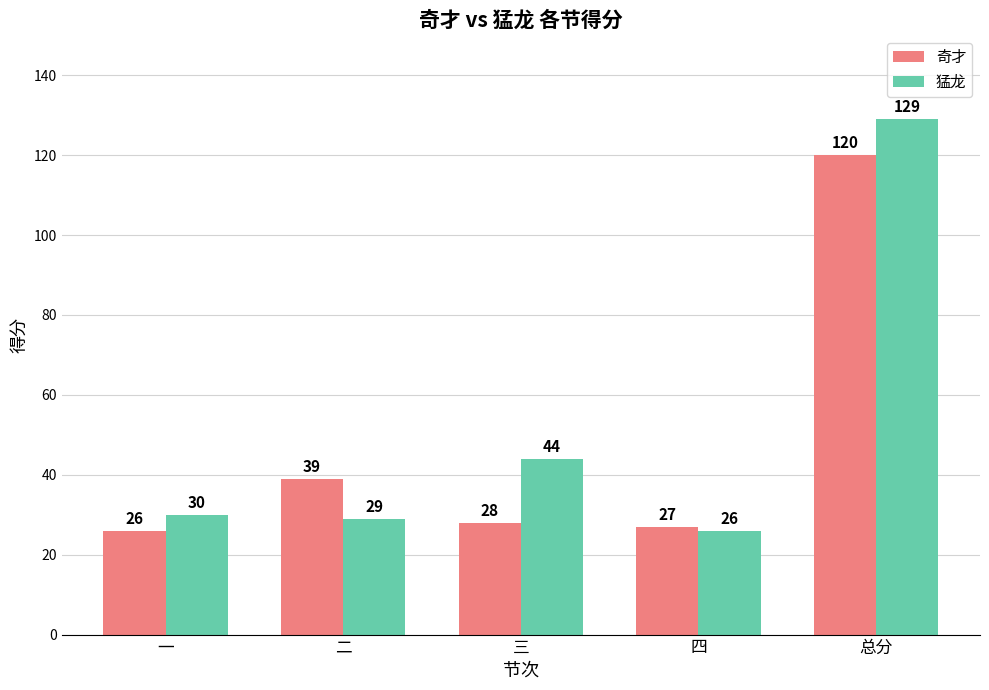

At how many categories does at least one series exceed 52?

1